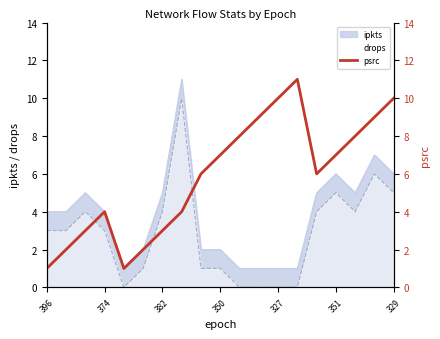

Does the chart have visible grid lines?

No